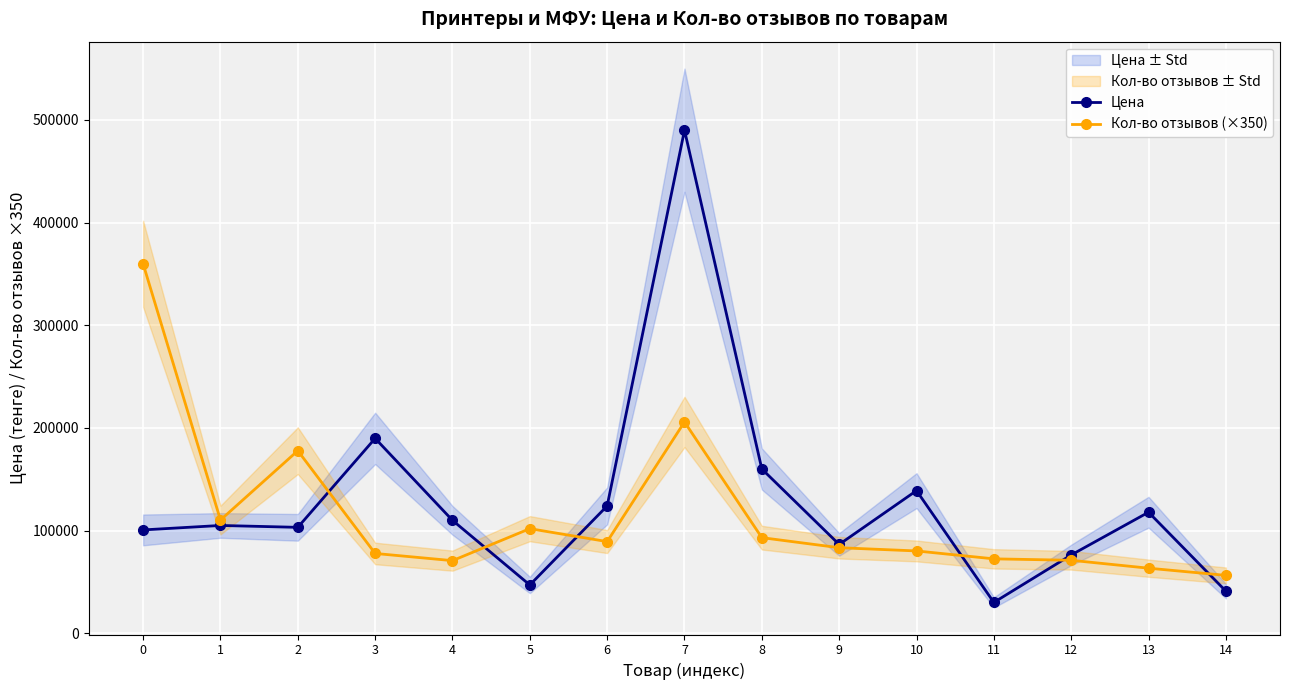

Read the Кол-во отзывов (×350) value at 6, to the nearest 10.

89250